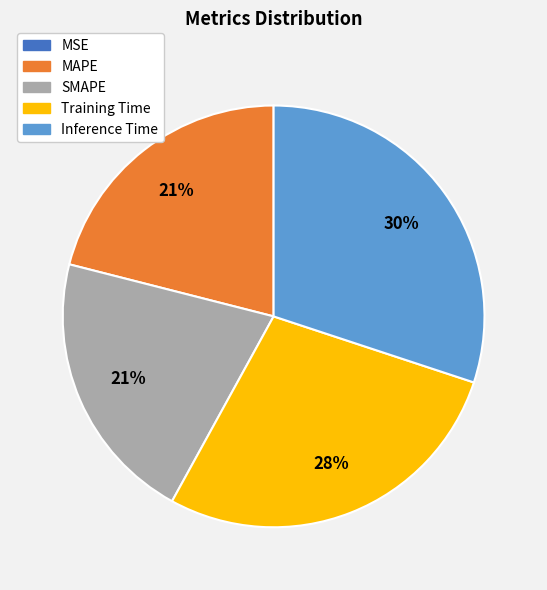

Combined, do SMAPE and Inference Time account for over 50%?

Yes